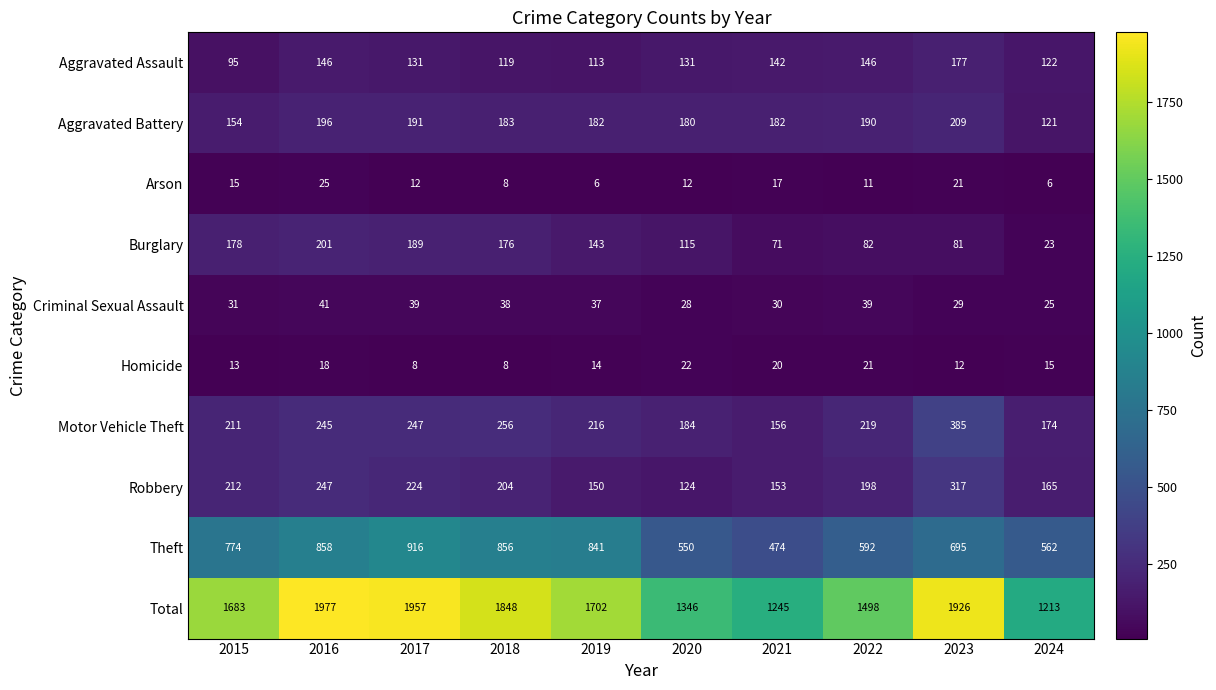

Which series has the widest spread of values?

Total